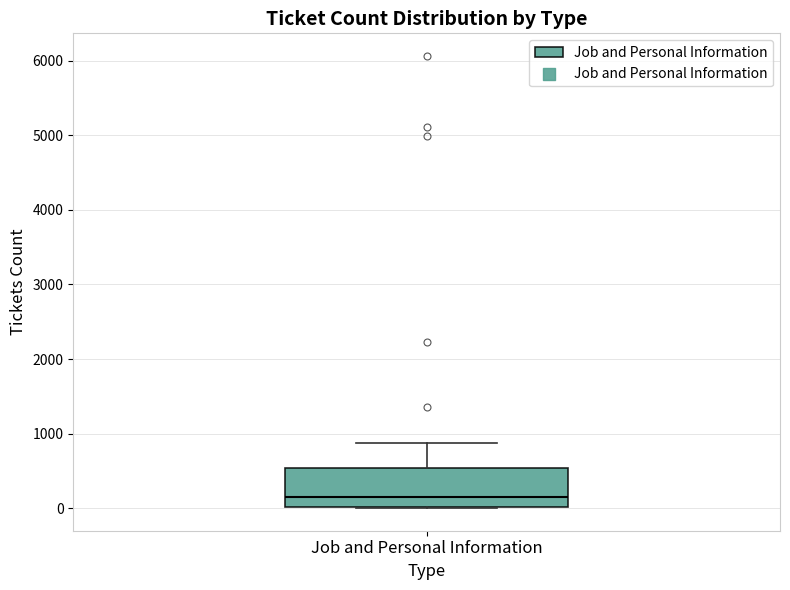

Where is the lower edge of the box for Job and Personal Information on the y-axis? The values are not printed on the chart, so give them approximately, as read against the axis.

0